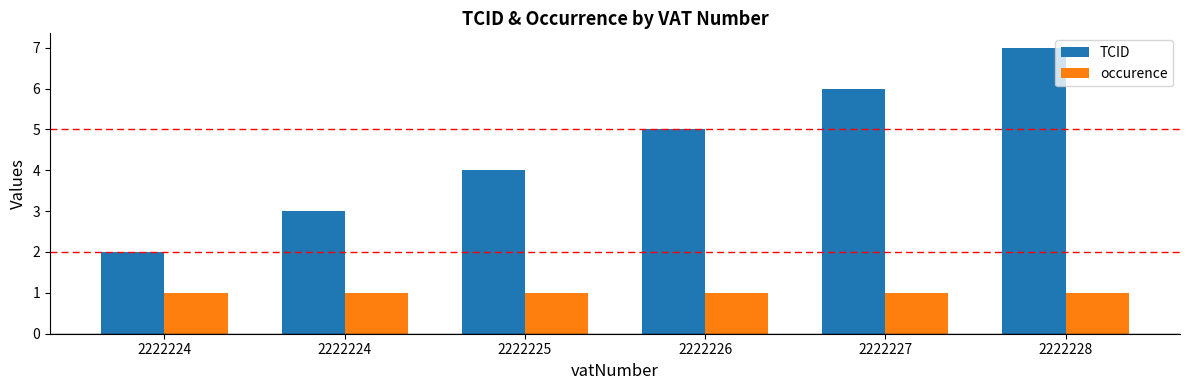

What is the approximate value of occurence at 2222227?

1